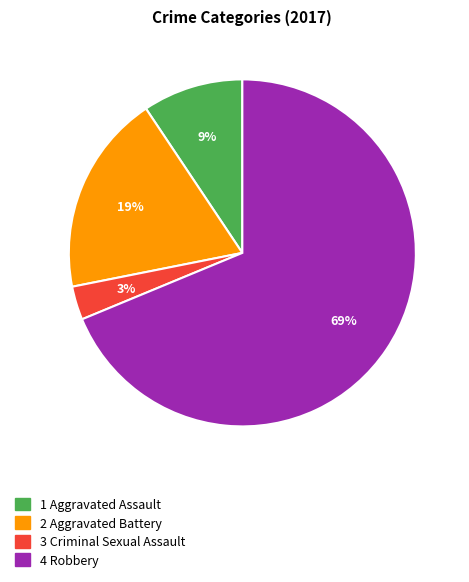

To the nearest percent, what is the average slice percentage?

25%